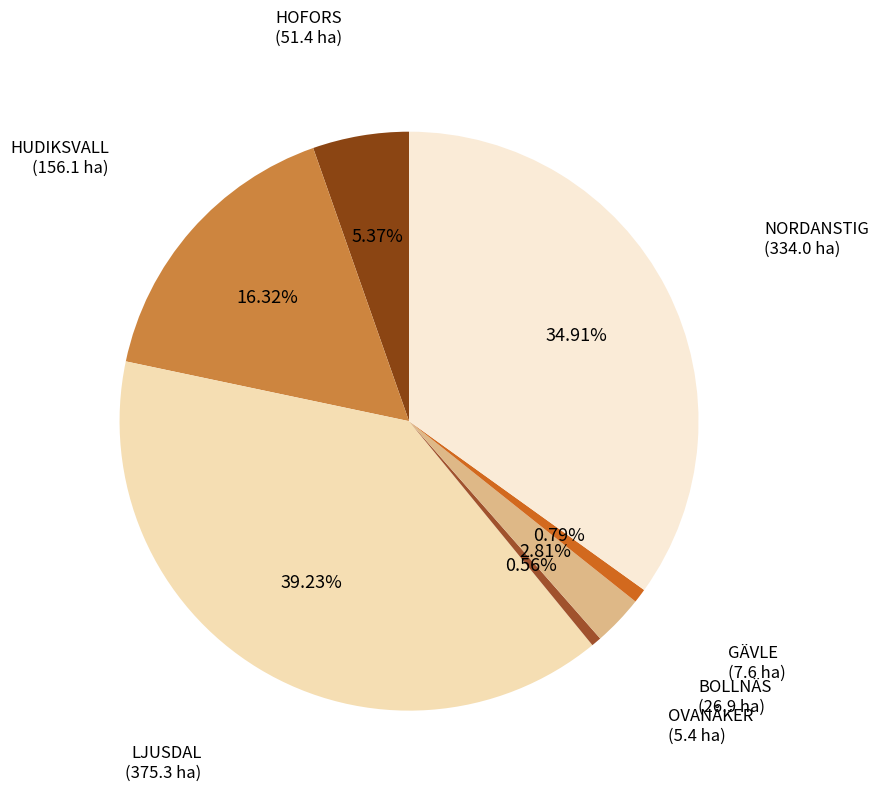

To the nearest percent, what is the average slice percentage?

14%